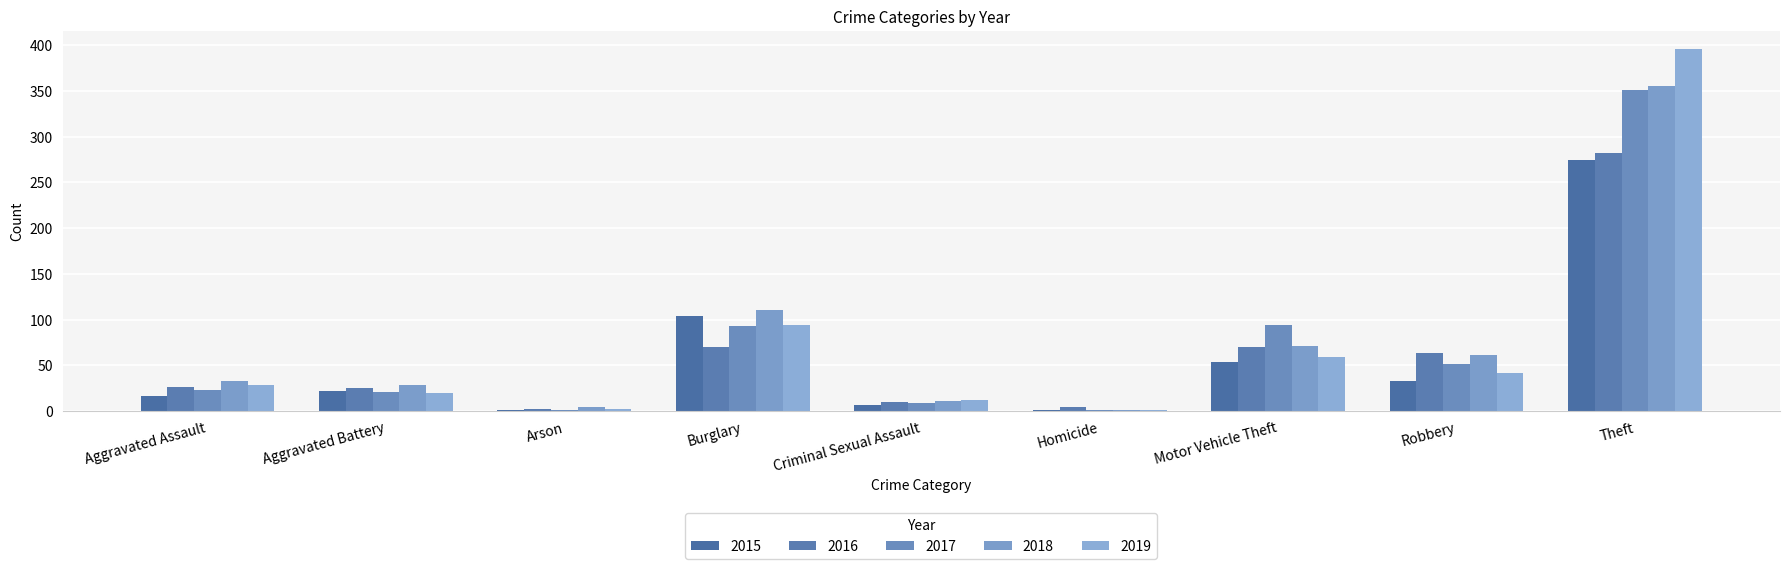

How many distinct data groups are displayed?

5